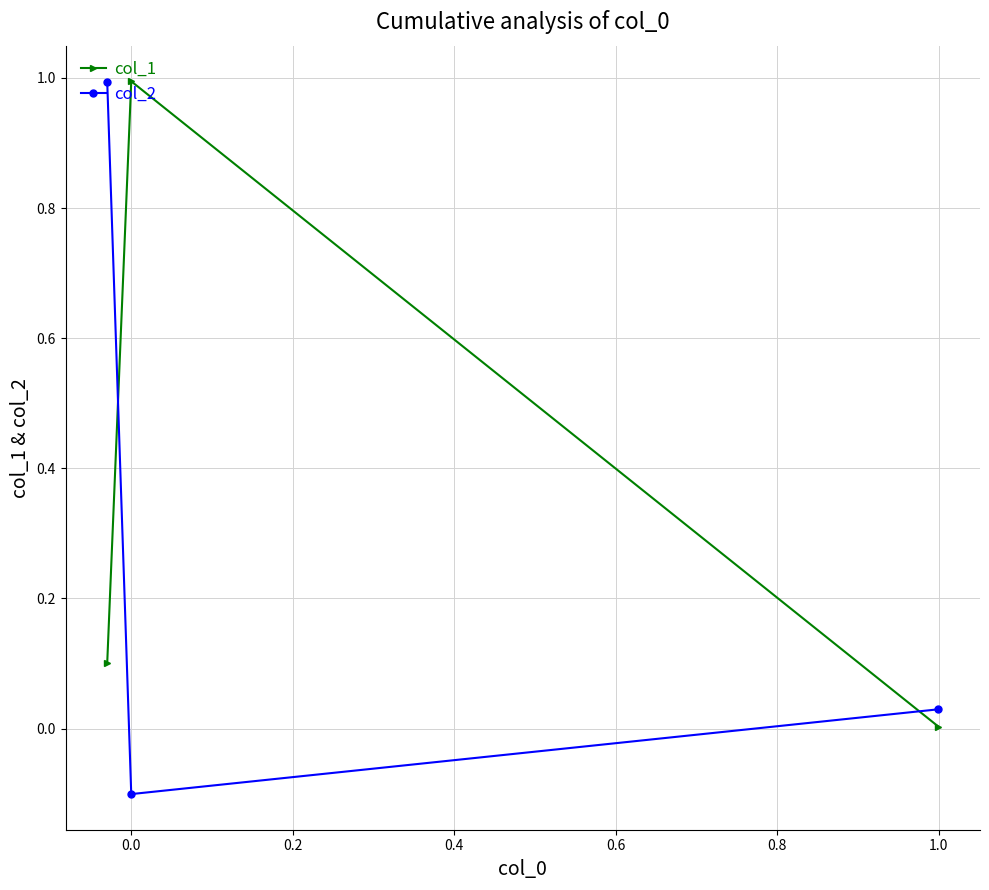

Rank the series by their average value, from highest to lowest.

col_1, col_2